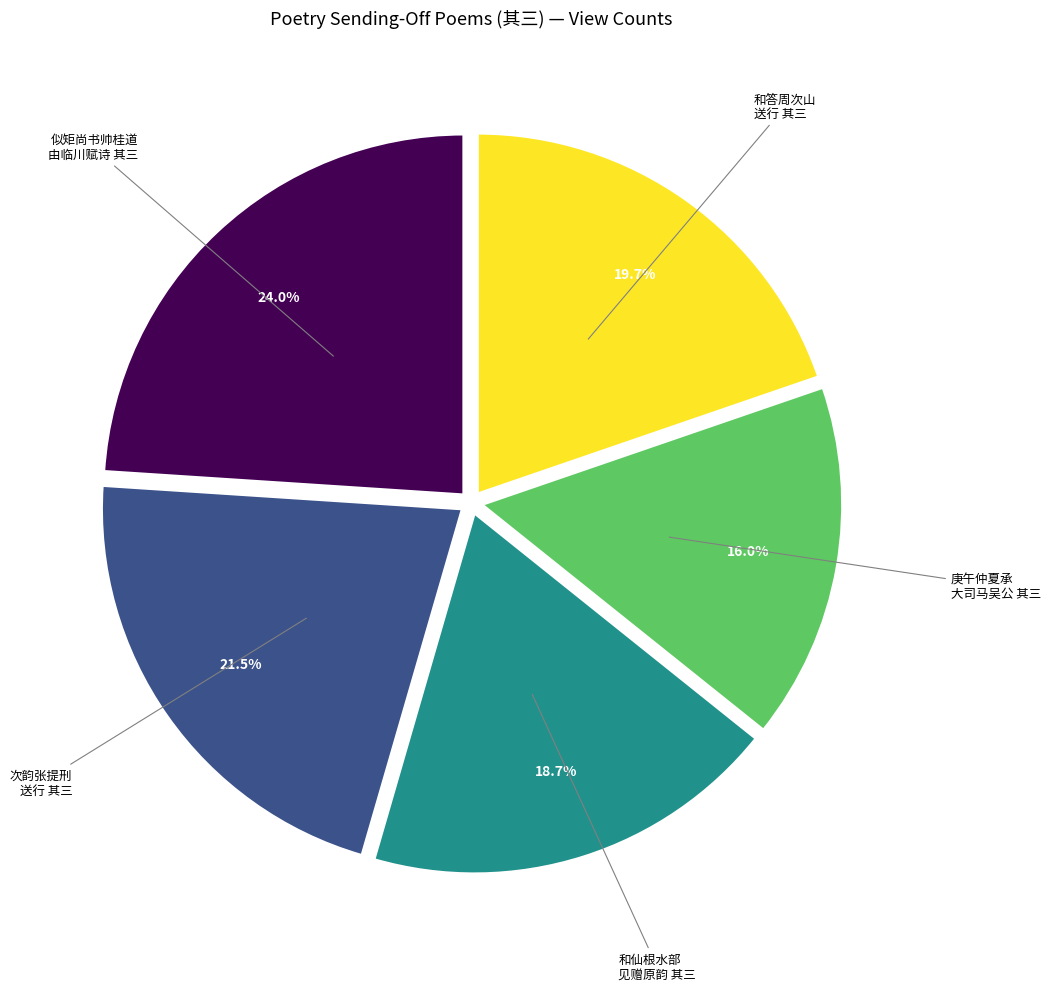

Does any single category account for the majority?

No